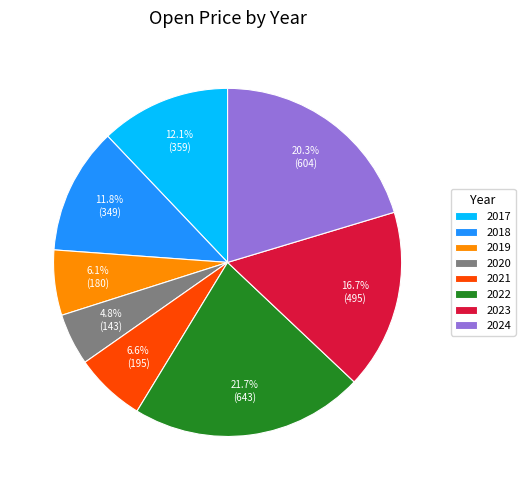

To the nearest percent, what portion does 2023 represent?

17%